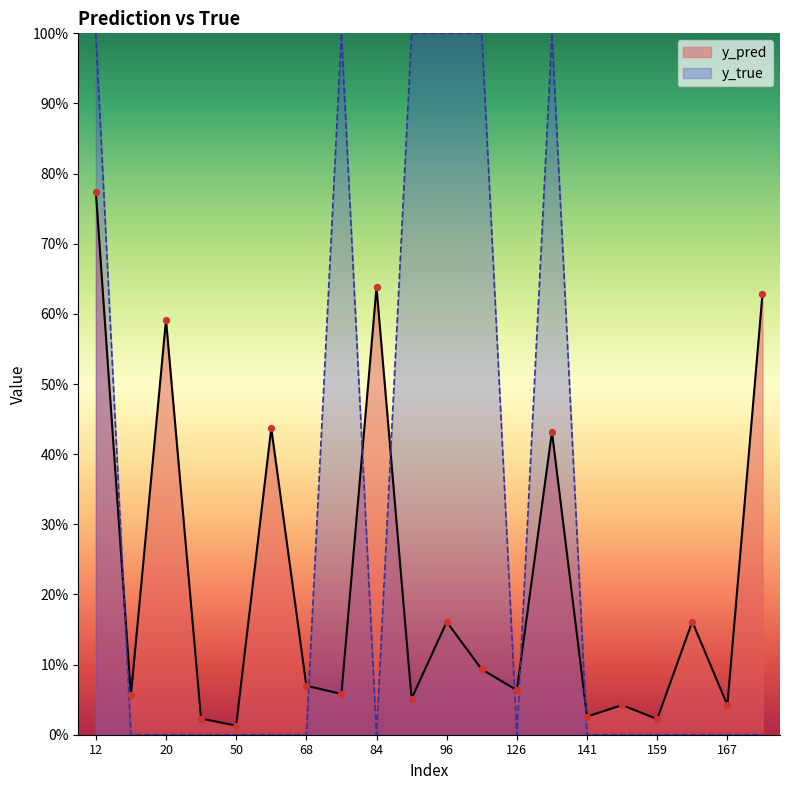

Which series contains the highest Y value?

y_true